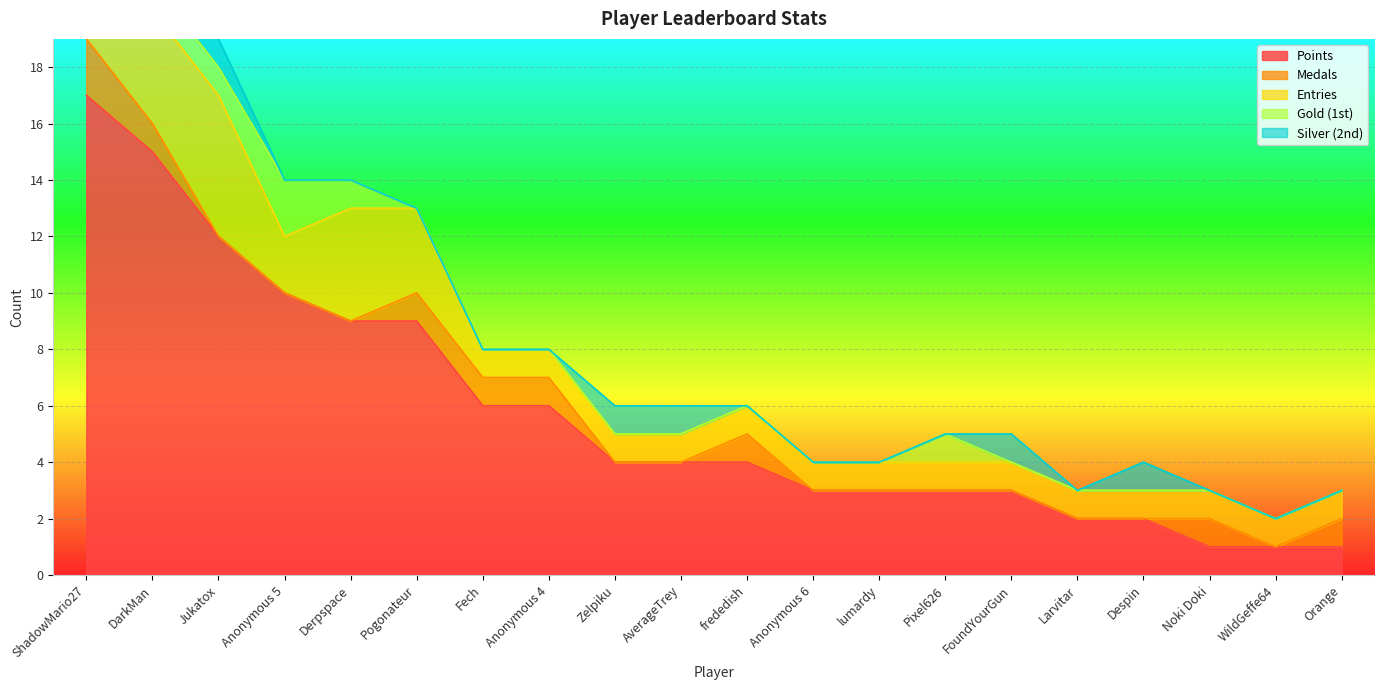

True or false: Medals and Points intersect in this chart.

False